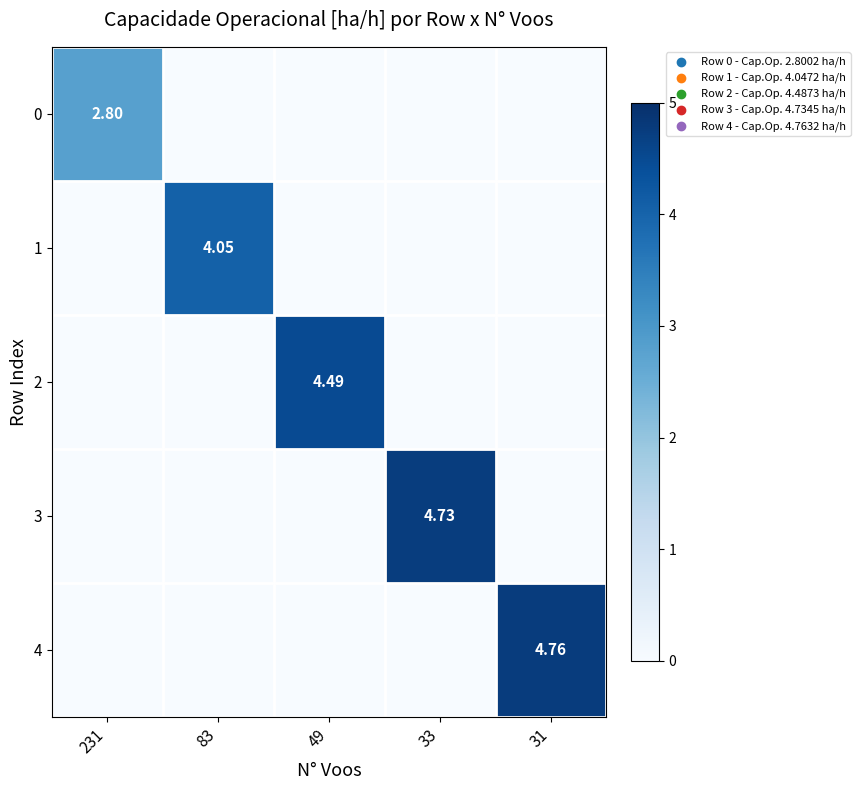

Is the value of 4 at 49 greater than the value of 1 at 31?

No